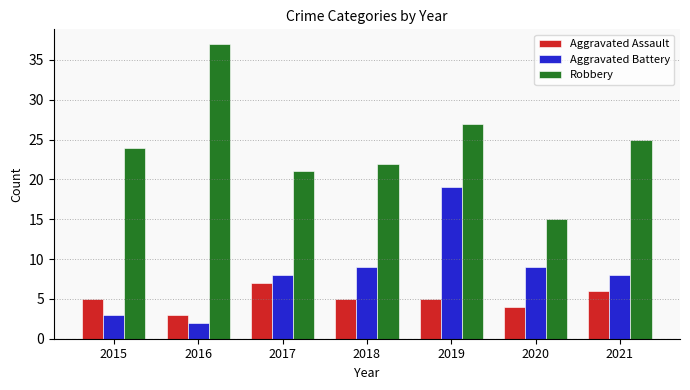

Which series has the largest range (max minus min)?

Robbery